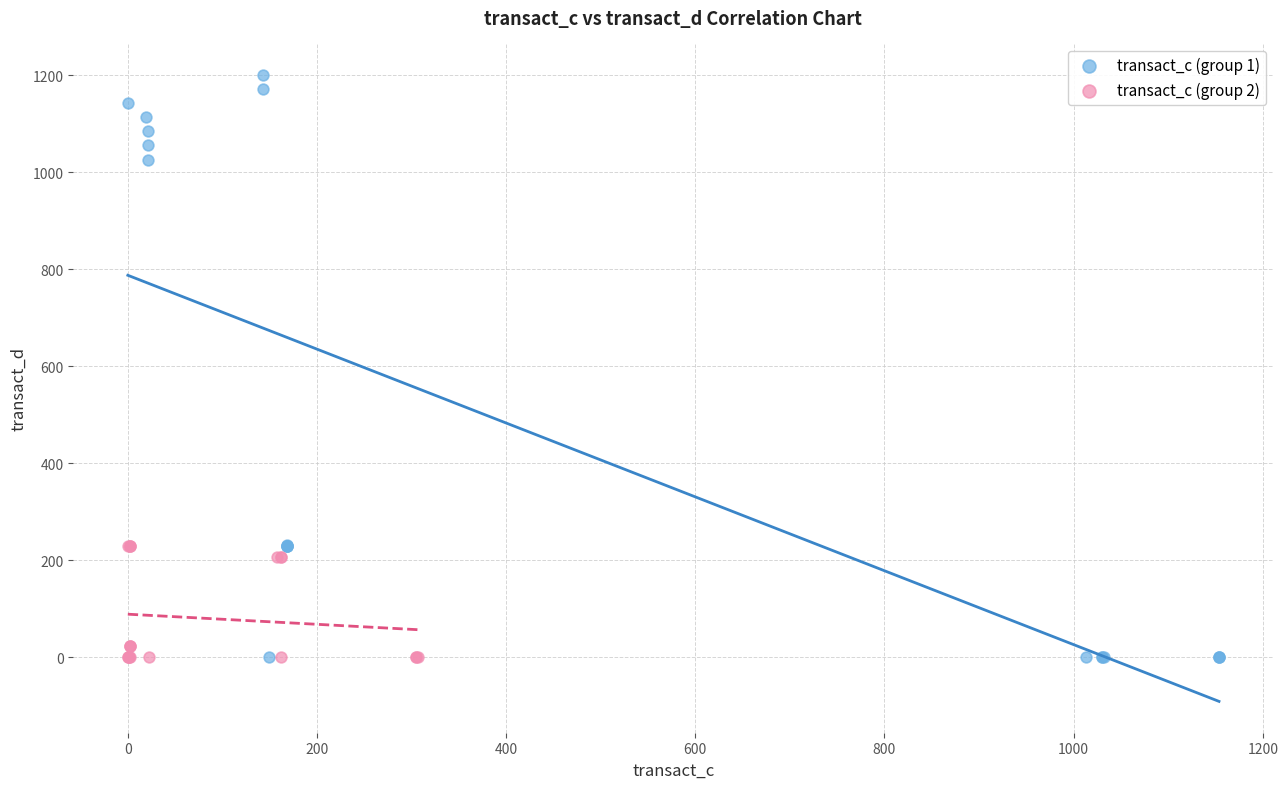

Which series contains the highest Y value?

transact_c (group 1)